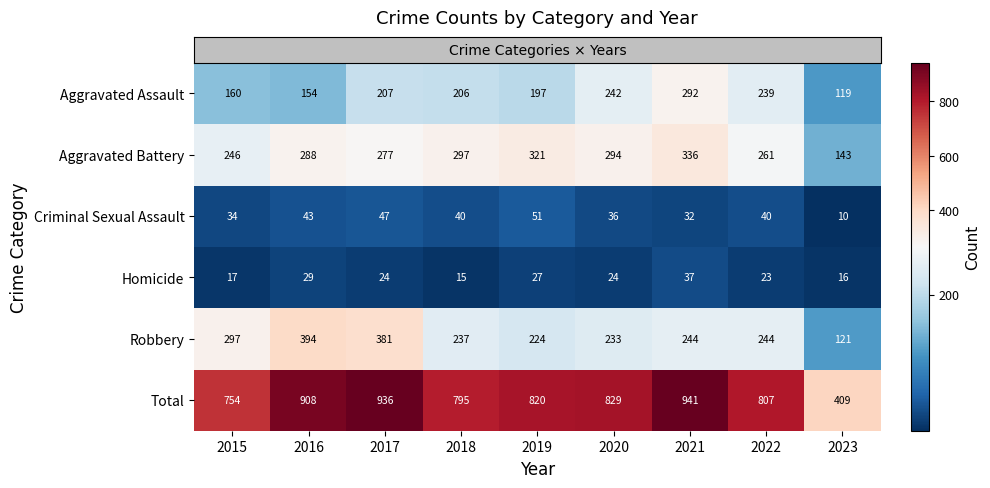

Count the number of categories in the chart.

9